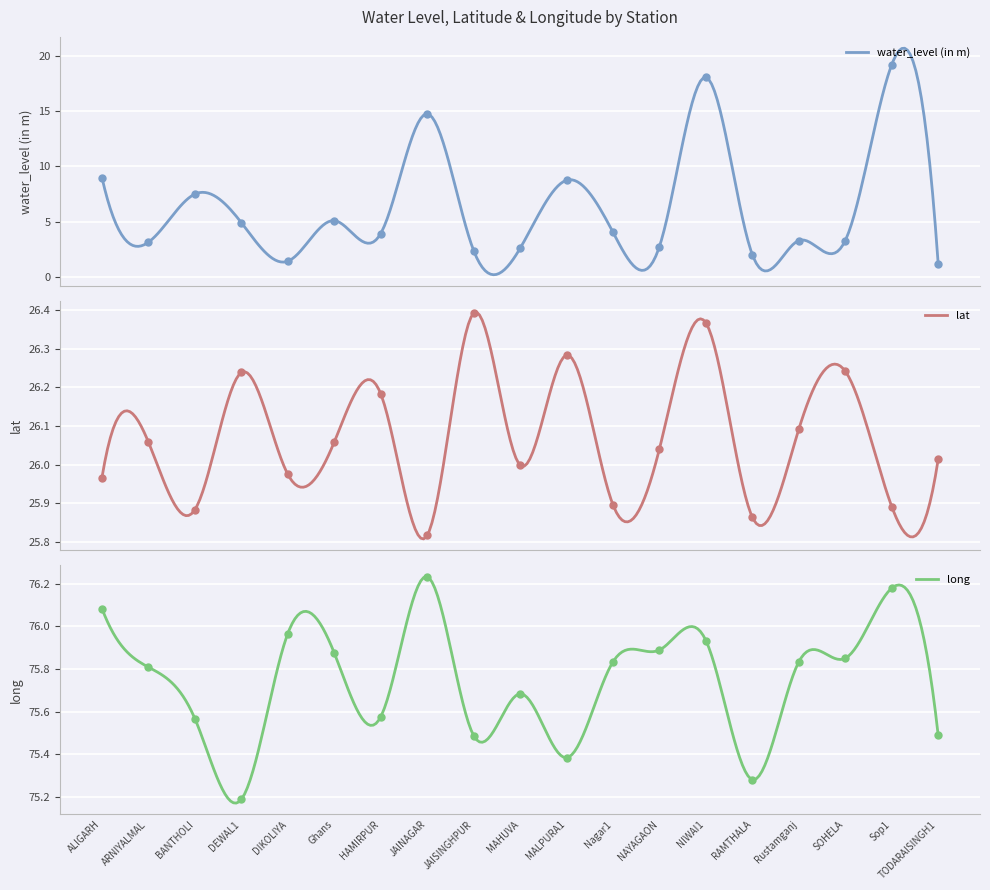

Which series has the largest Y range (max minus min)?

water_level (in m)